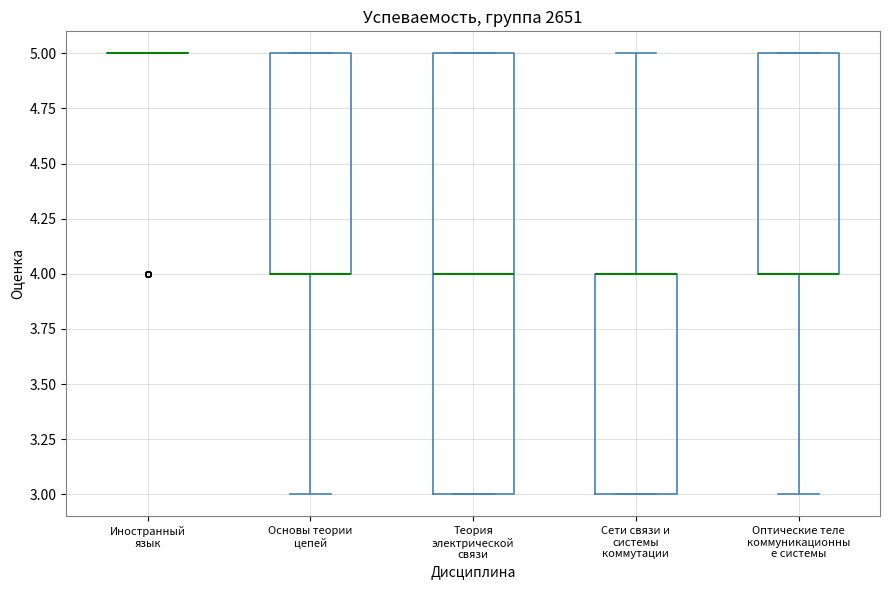

Reading left to right, read every box against the y-axis: the position of its median line, the range the box covers, and the ends of its whiskers. The values are not printed on the chart, so give them approximately, as read against the axis.

Иностранный язык: box collapsed to a line at 5, whiskers 5 to 5
Основы теории цепей: median 4 (drawn on the box's lower edge), box 4 to 5, whiskers 3 to 5
Теория электрической связи: median 4, box 3 to 5, whiskers 3 to 5
Сети связи и системы коммутации: median 4 (drawn on the box's upper edge), box 3 to 4, whiskers 3 to 5
Оптические теле коммуникационны е системы: median 4 (drawn on the box's lower edge), box 4 to 5, whiskers 3 to 5